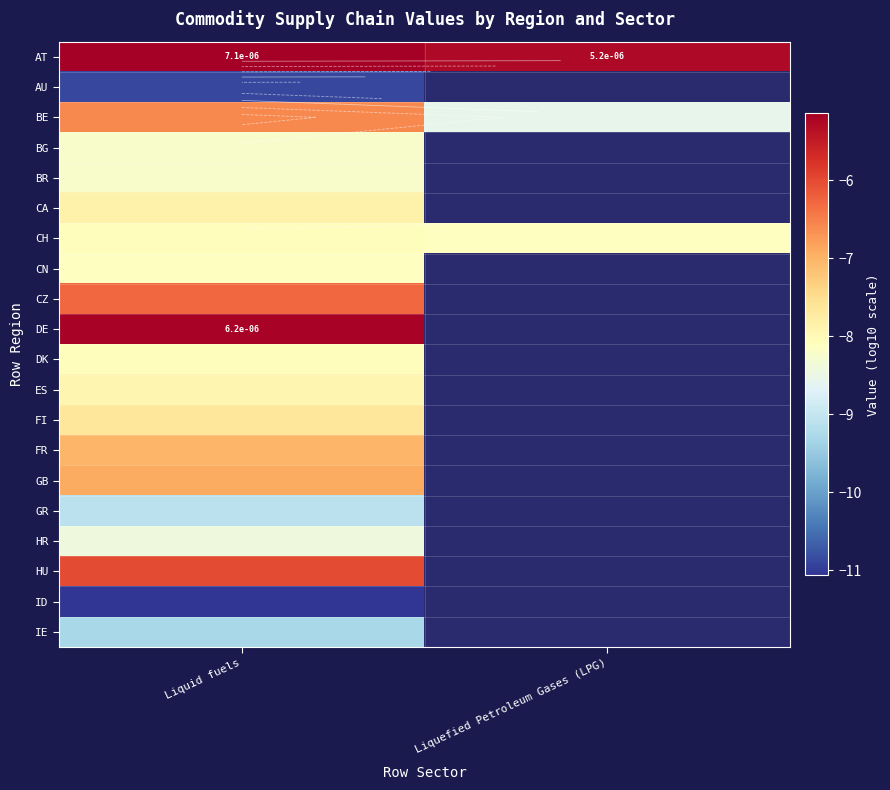

At which category does the chart reach its minimum across all series?

Liquid fuels